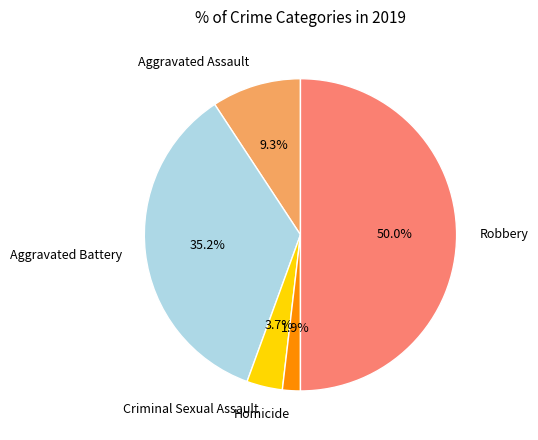

How much of the chart is everything except Criminal Sexual Assault?

96.3%